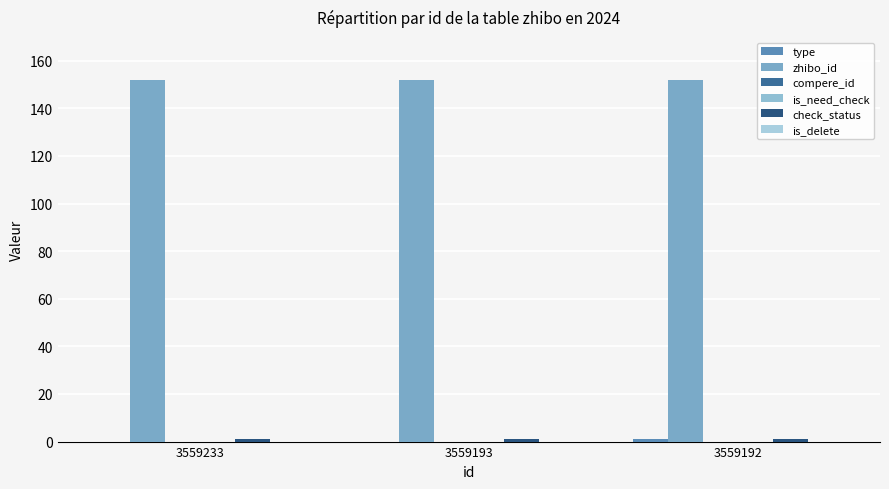

Does the chart contain any negative values?

No